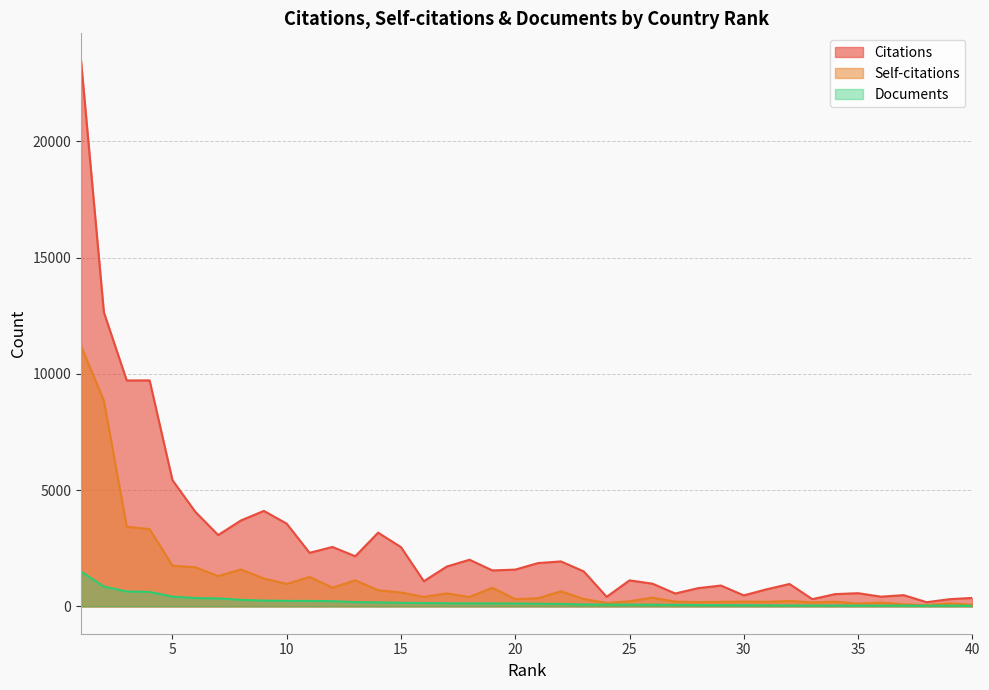

How many series are shown in this chart?

3